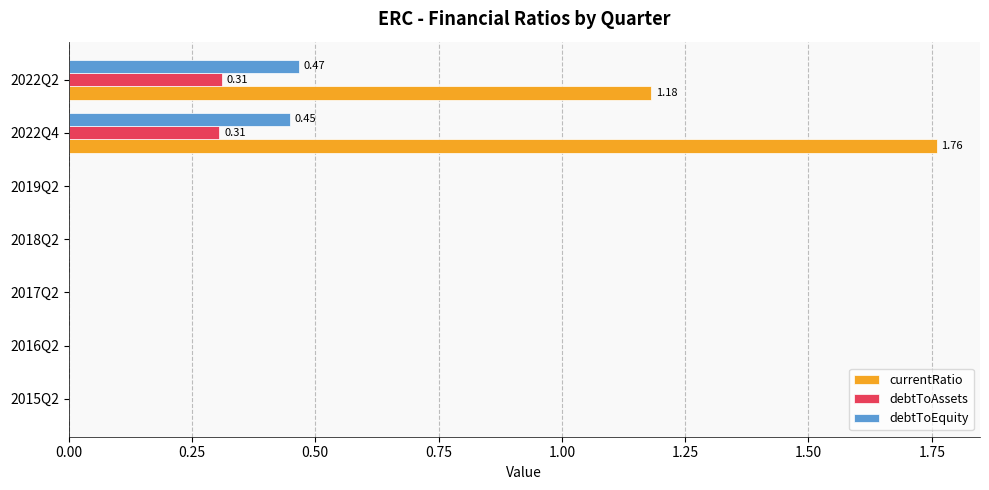

What is the sum of all currentRatio values?

2.9